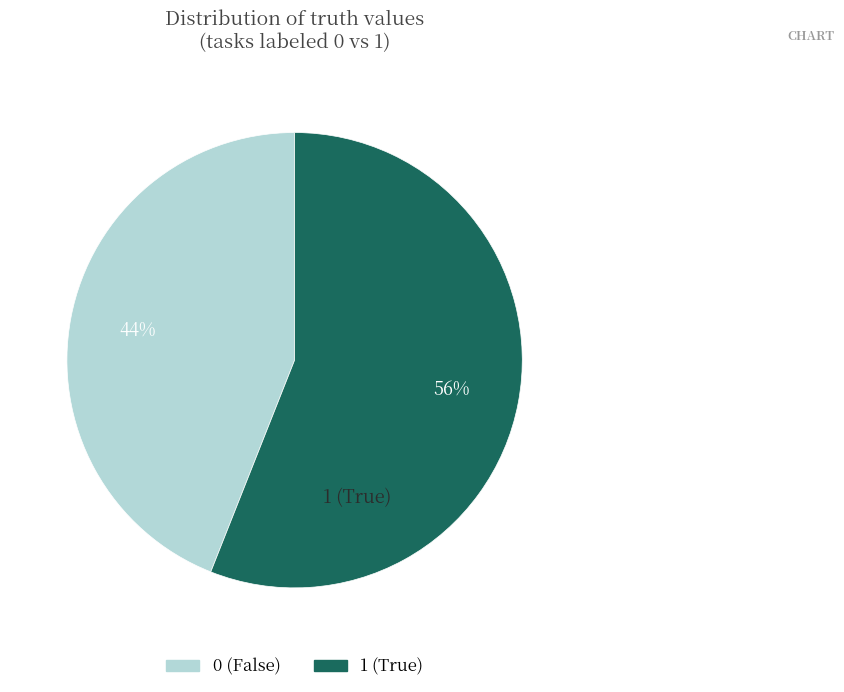

To the nearest percent, what is the difference between the largest and smallest slice percentages?

12%